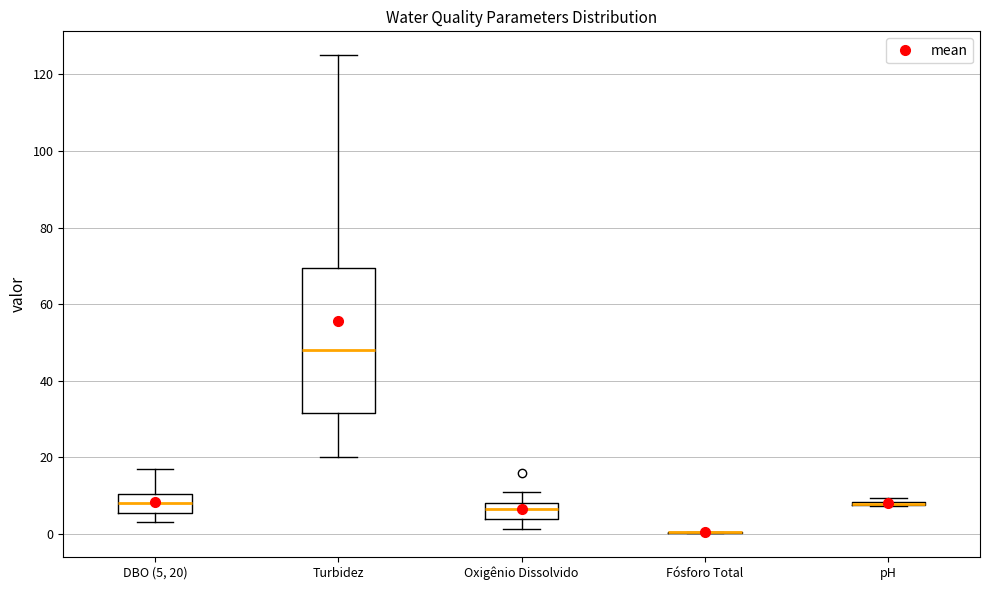

Where does the upper whisker of the box for Oxigênio Dissolvido end on the y-axis? The values are not printed on the chart, so give them approximately, as read against the axis.

12